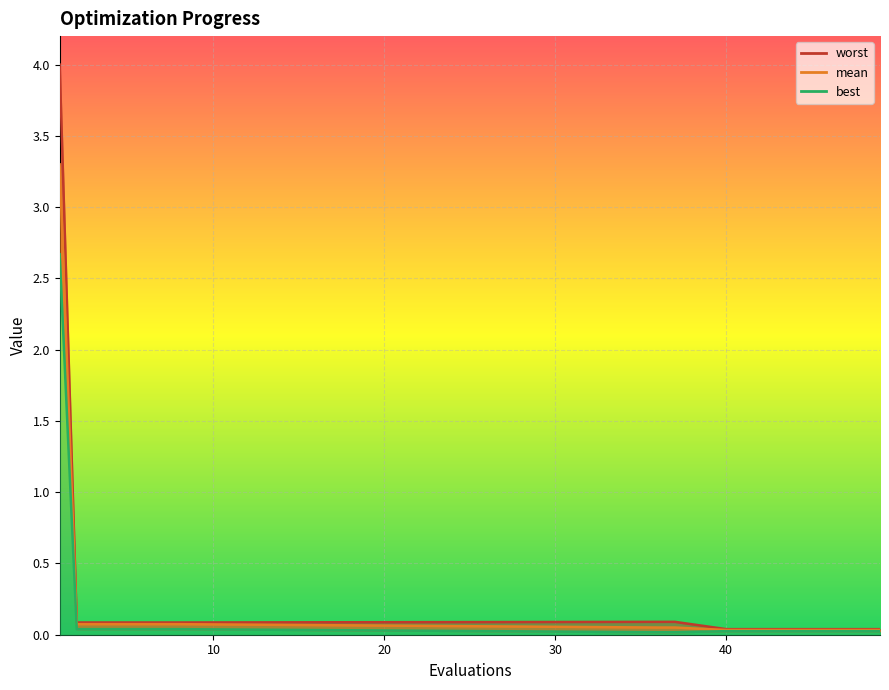

The worst series shows 2.6 at 1. True or false?

False